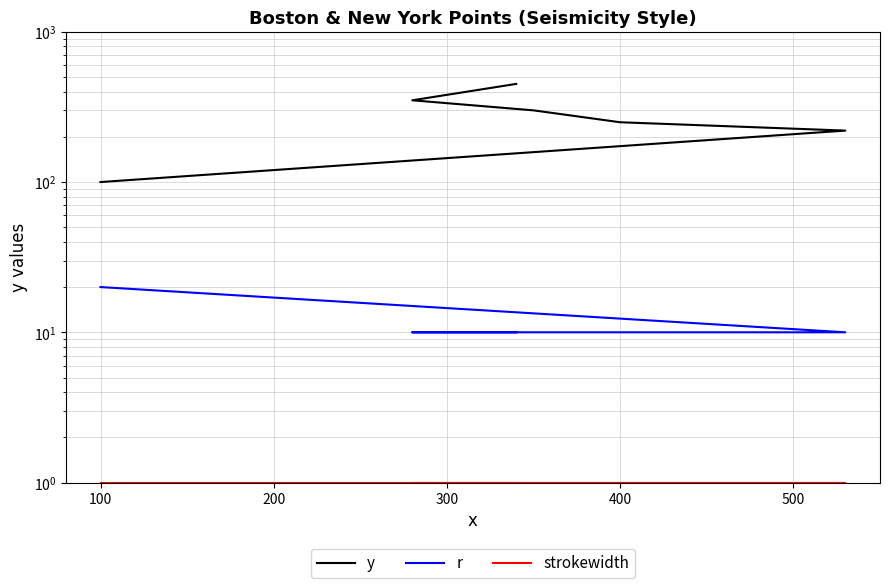

Which series has the largest range (max minus min)?

y